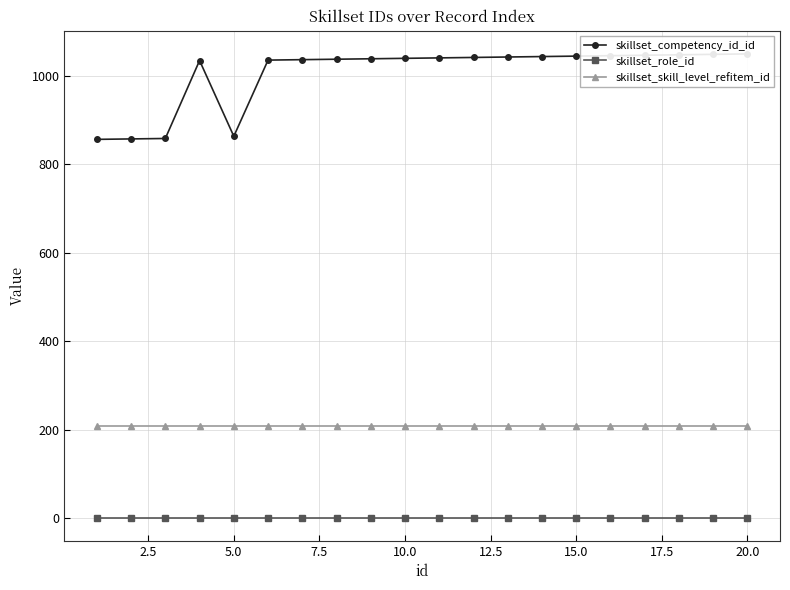

What is the spread (max minus min) of values at 5.0?

856